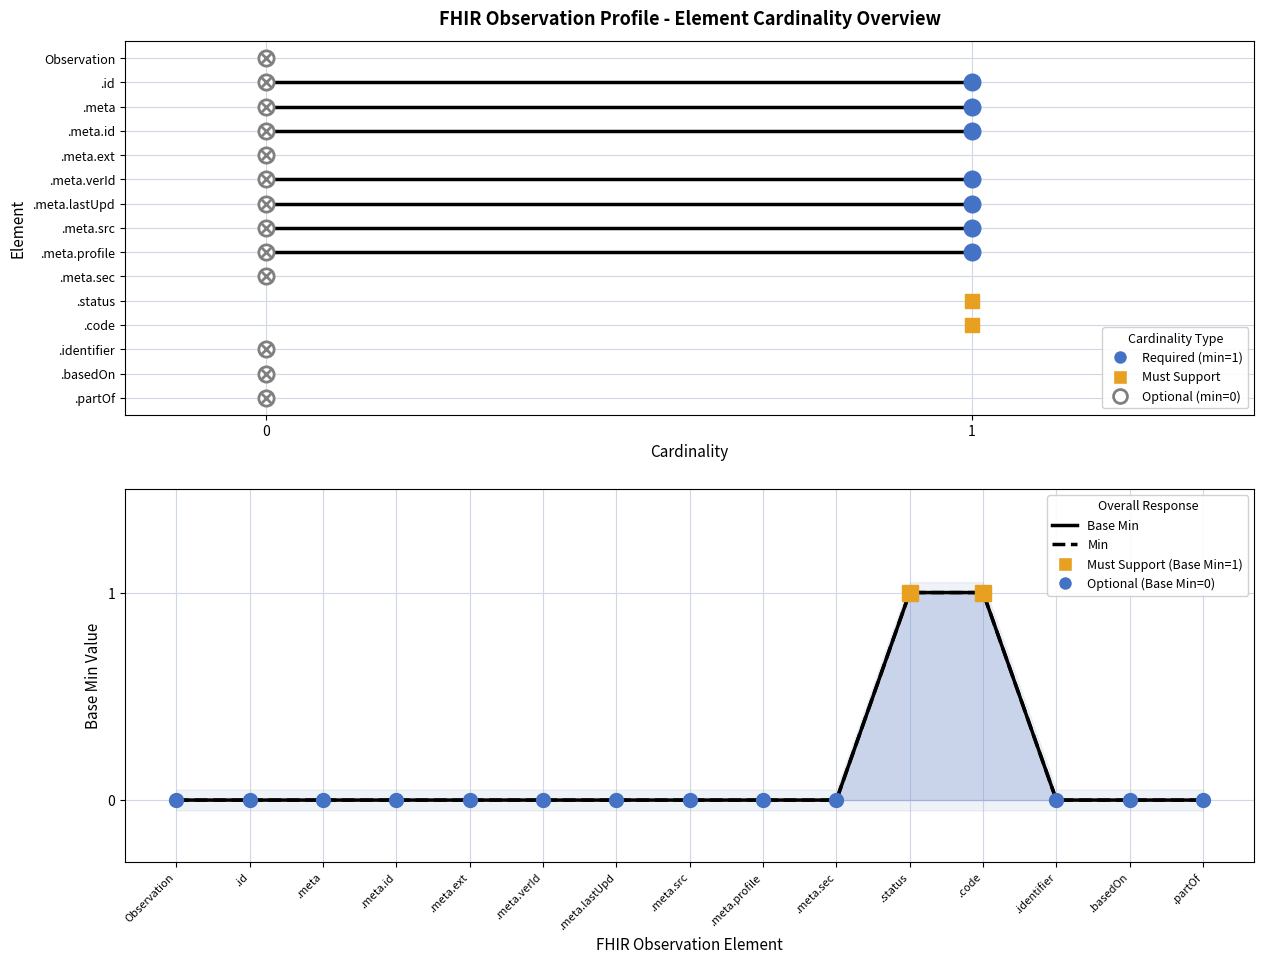

At which category is the sum across all series the highest?

.status